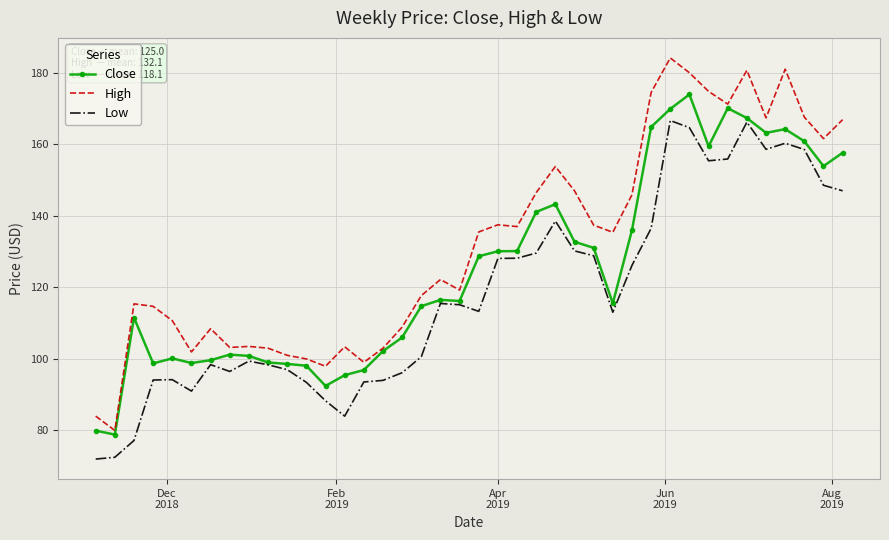

What is the maximum value for High?

184.2